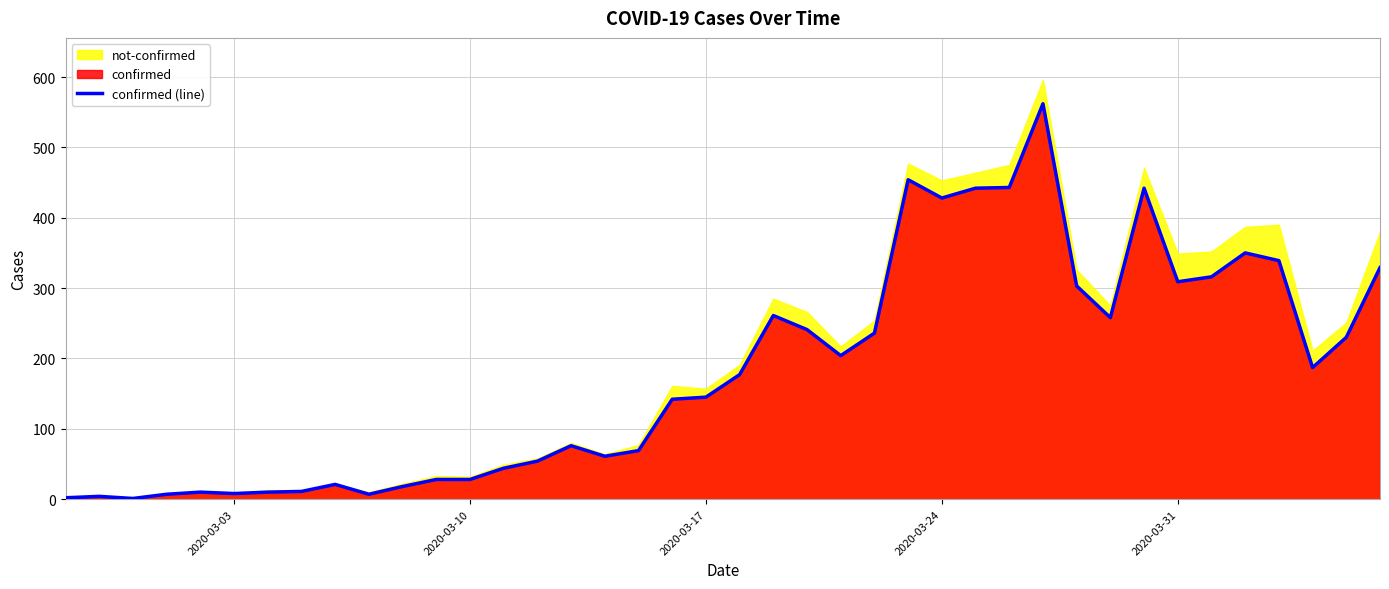

True or false: the data has more than 0 interior local peaks.

True